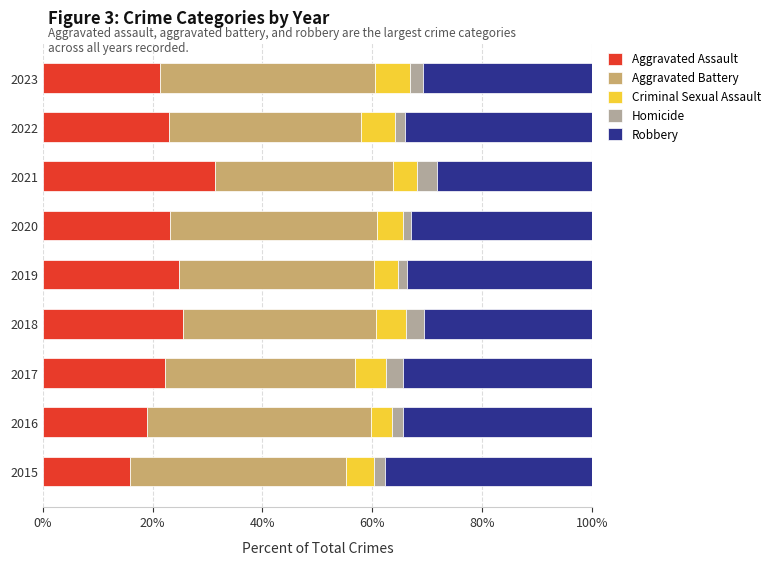

What is the sum of all Aggravated Assault values?

206.3